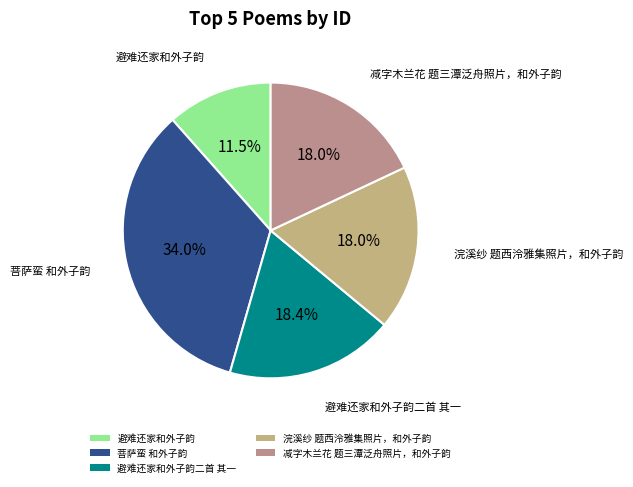

The 减字木兰花 题三潭泛舟照片，和外子韵 slice represents 4% of the pie. True or false?

False